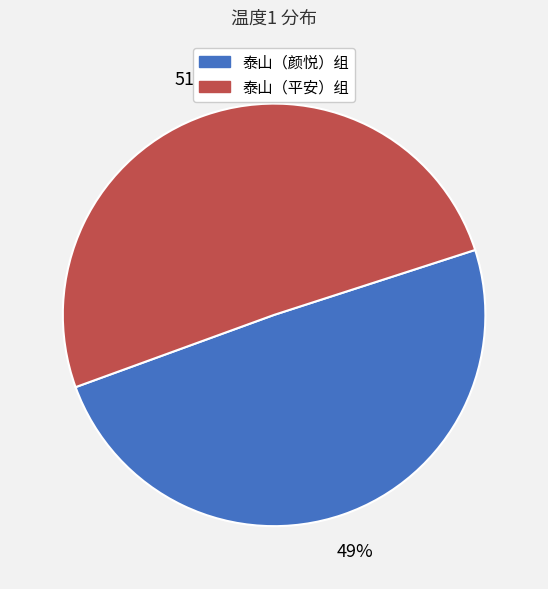

Does any single category account for the majority?

Yes